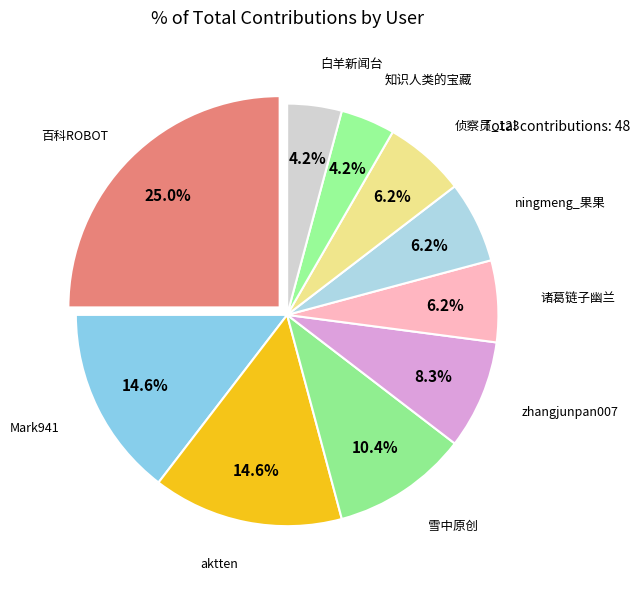

How many slices are in this pie chart?

10